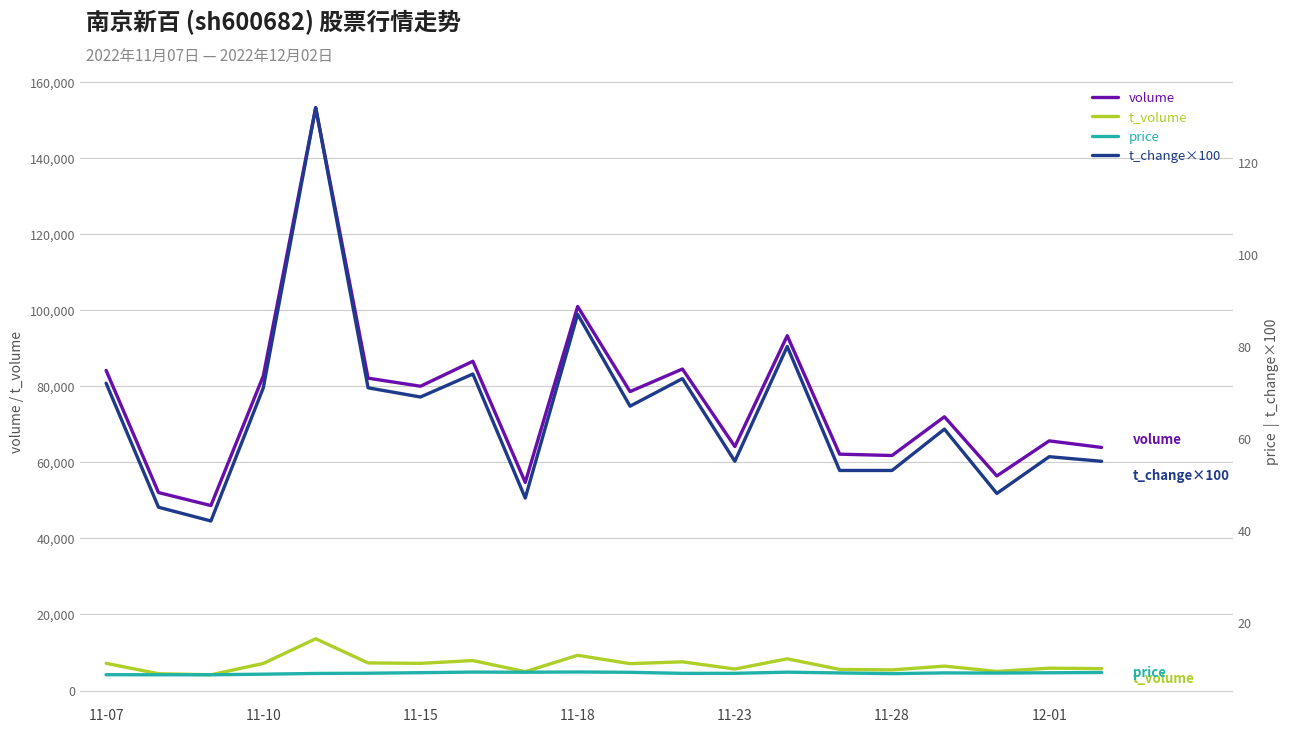

Count the number of categories in the chart.

20